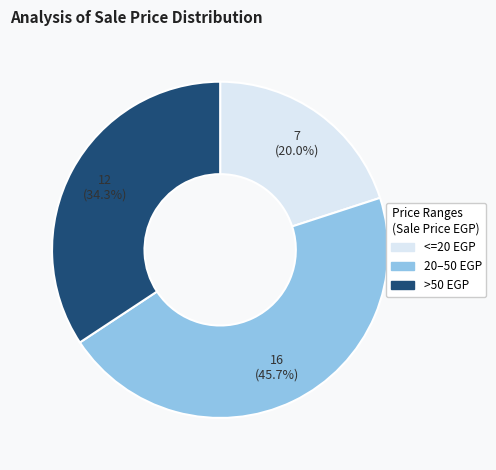

Is there any slice that represents more than half of the pie?

No